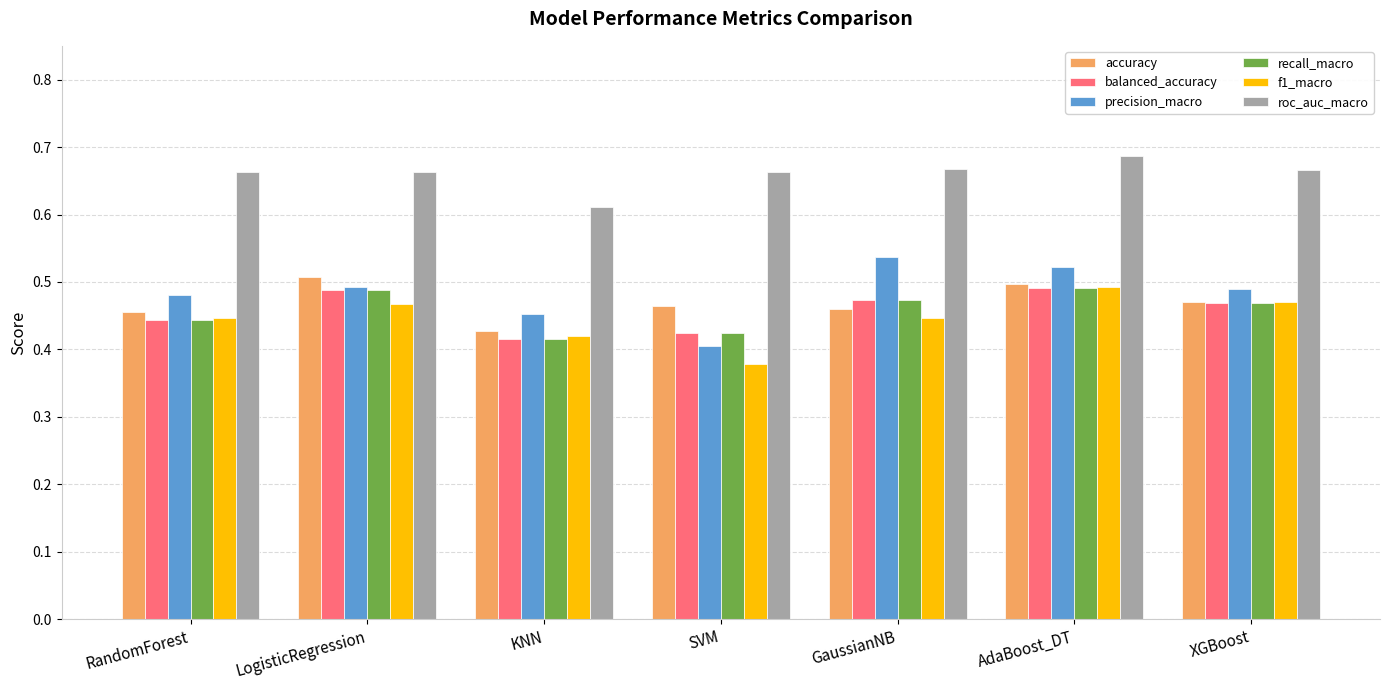

How many data points does each series have?

7